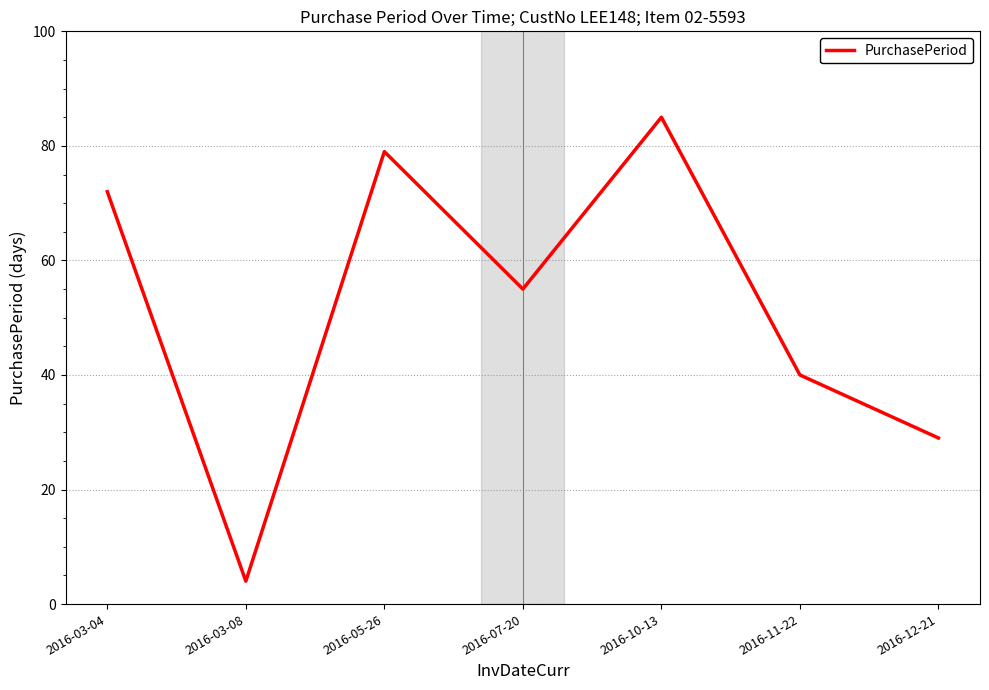

Reading right to left, transcribe all the data shown in this chart.

29	40	85	55	79	4	72